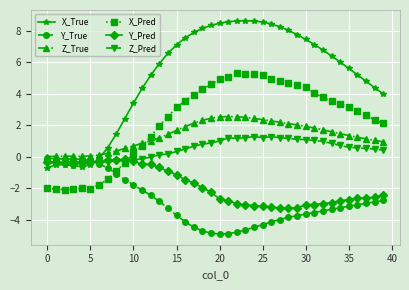

What is the difference between the second highest and minimum values in the Z_Pred series?

1.7